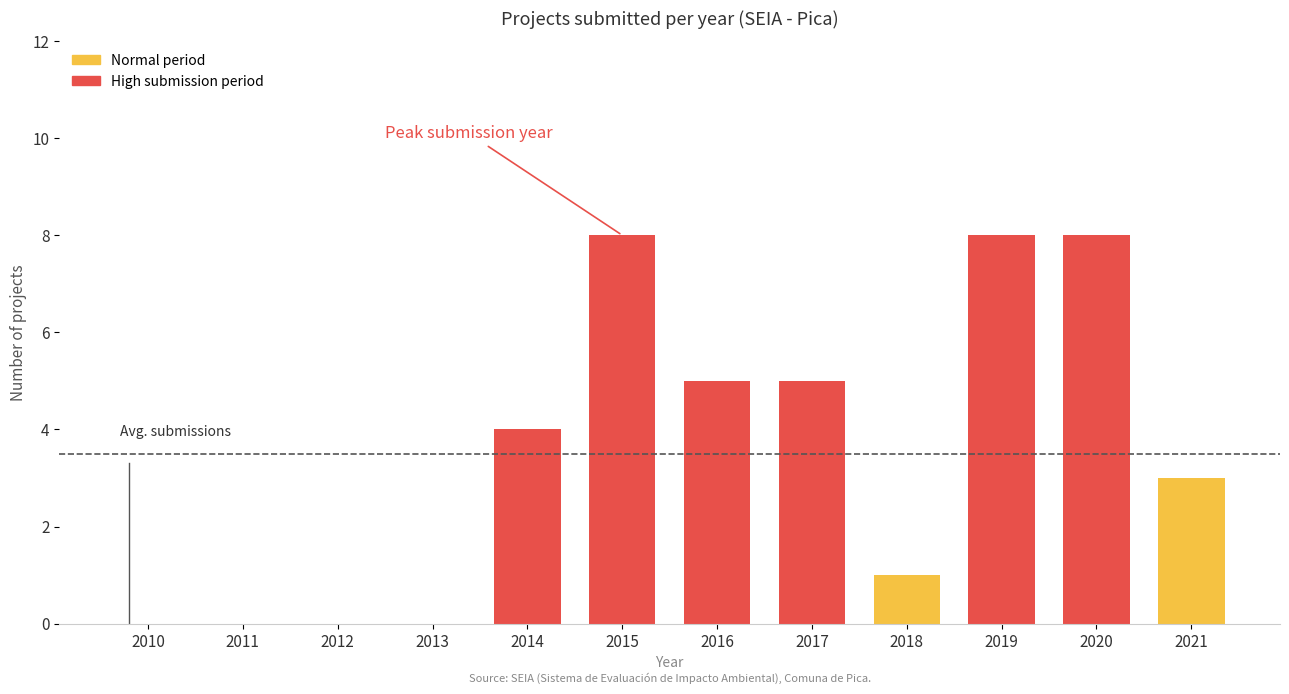

Rank the series at 2010 from lowest to highest value.

Normal period, High submission period